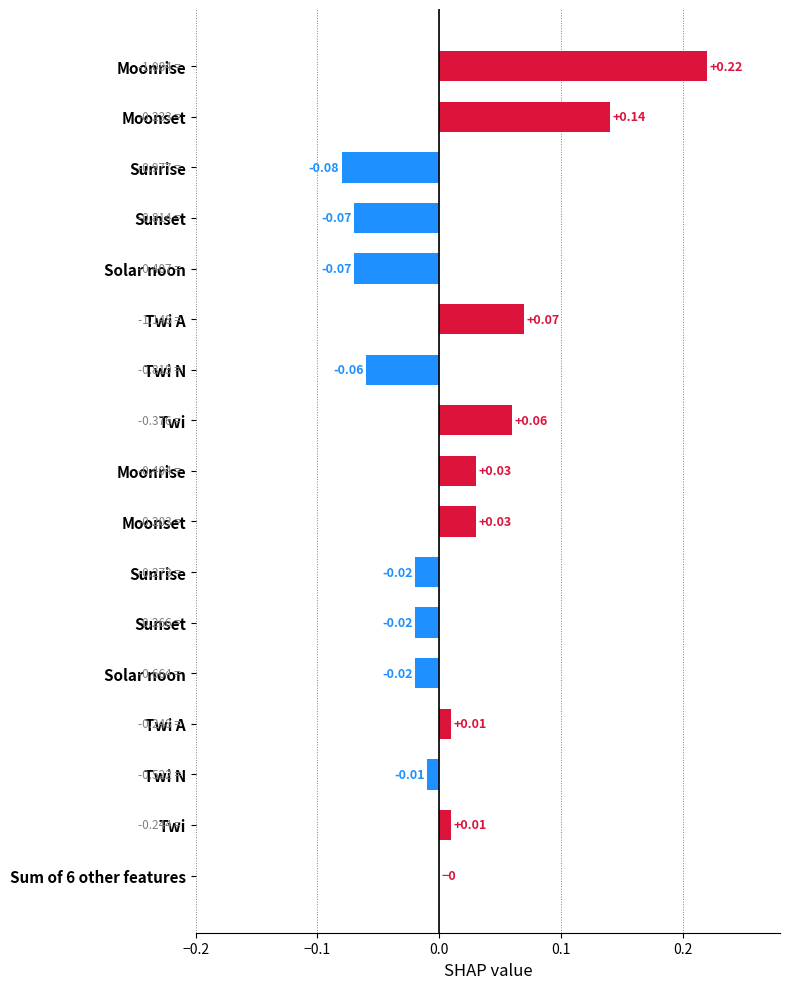

How many categories are shown in the chart?

17